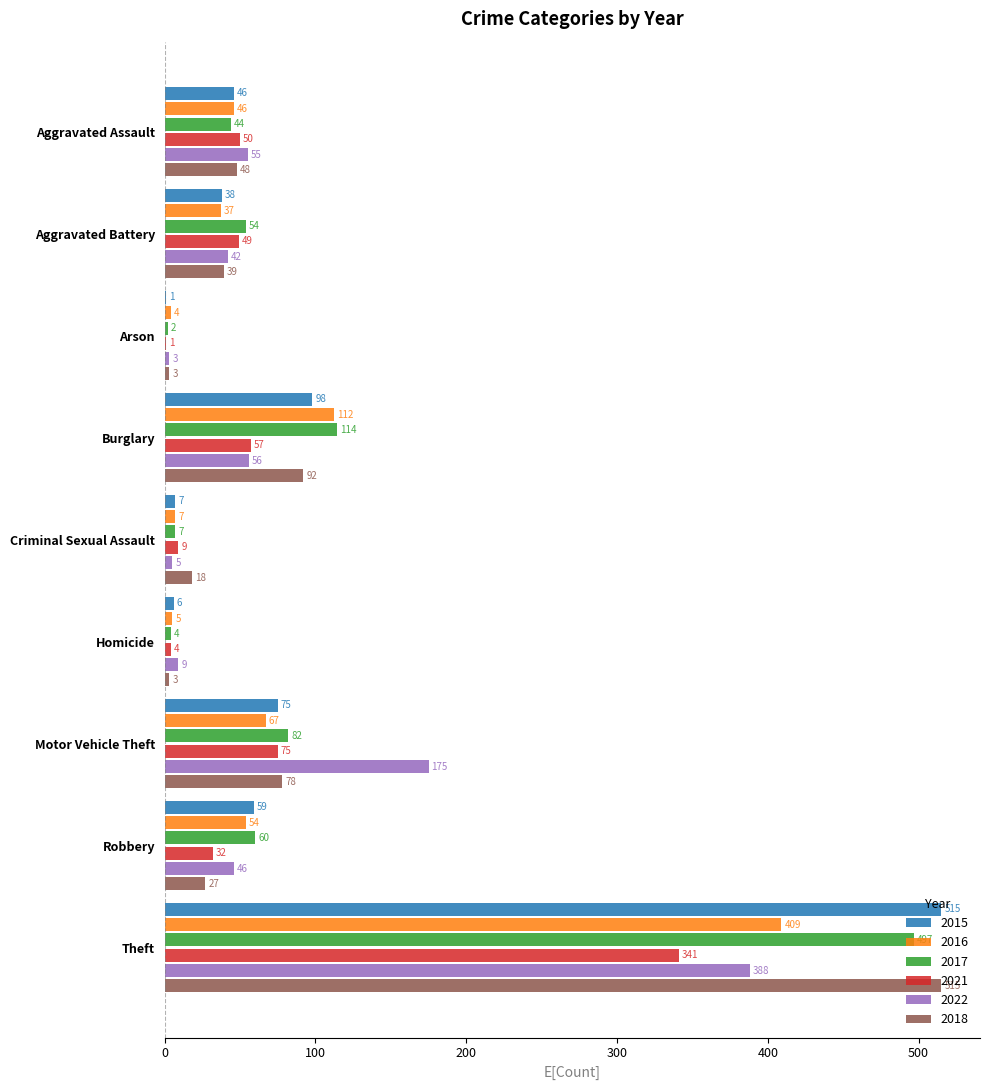

Count the number of data series in this chart.

6